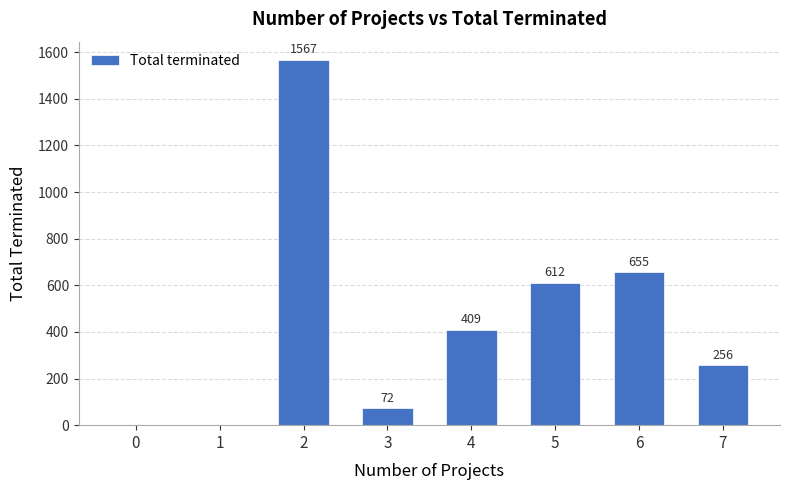

Are the bars horizontal?

No